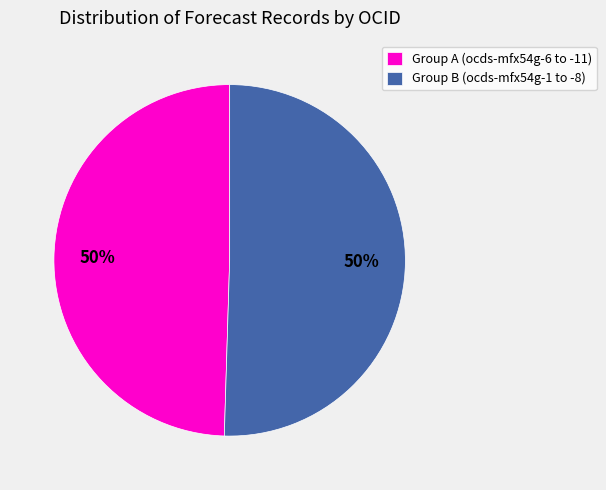

Combined, do Group B (ocds-mfx54g-1 to -8) and Group A (ocds-mfx54g-6 to -11) account for over 50%?

Yes